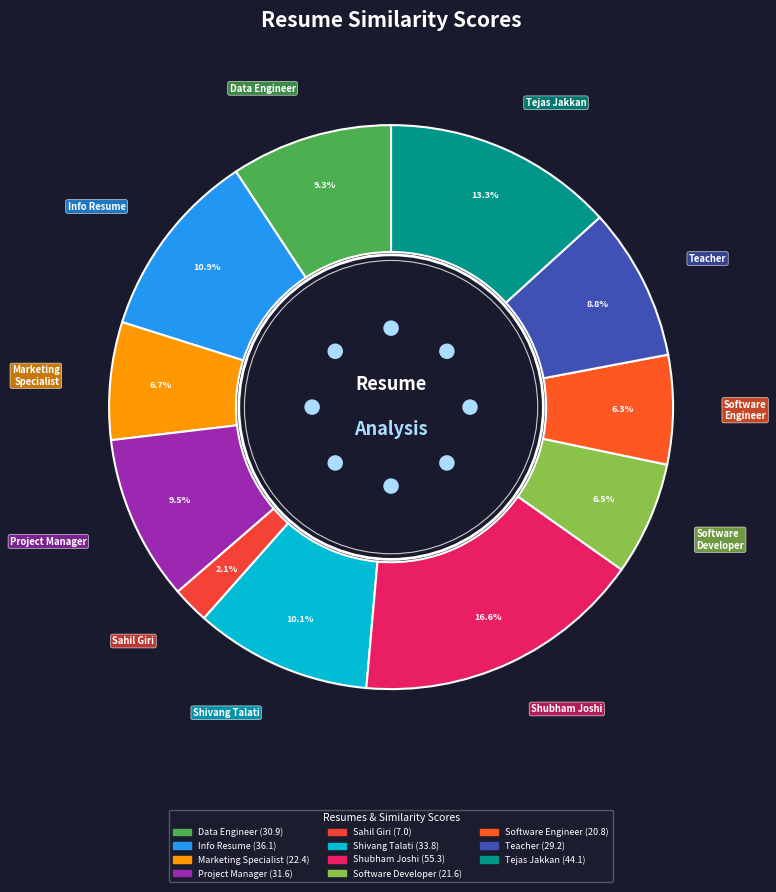

Which slice is the smallest?

Sahil Giri Resume.pdf